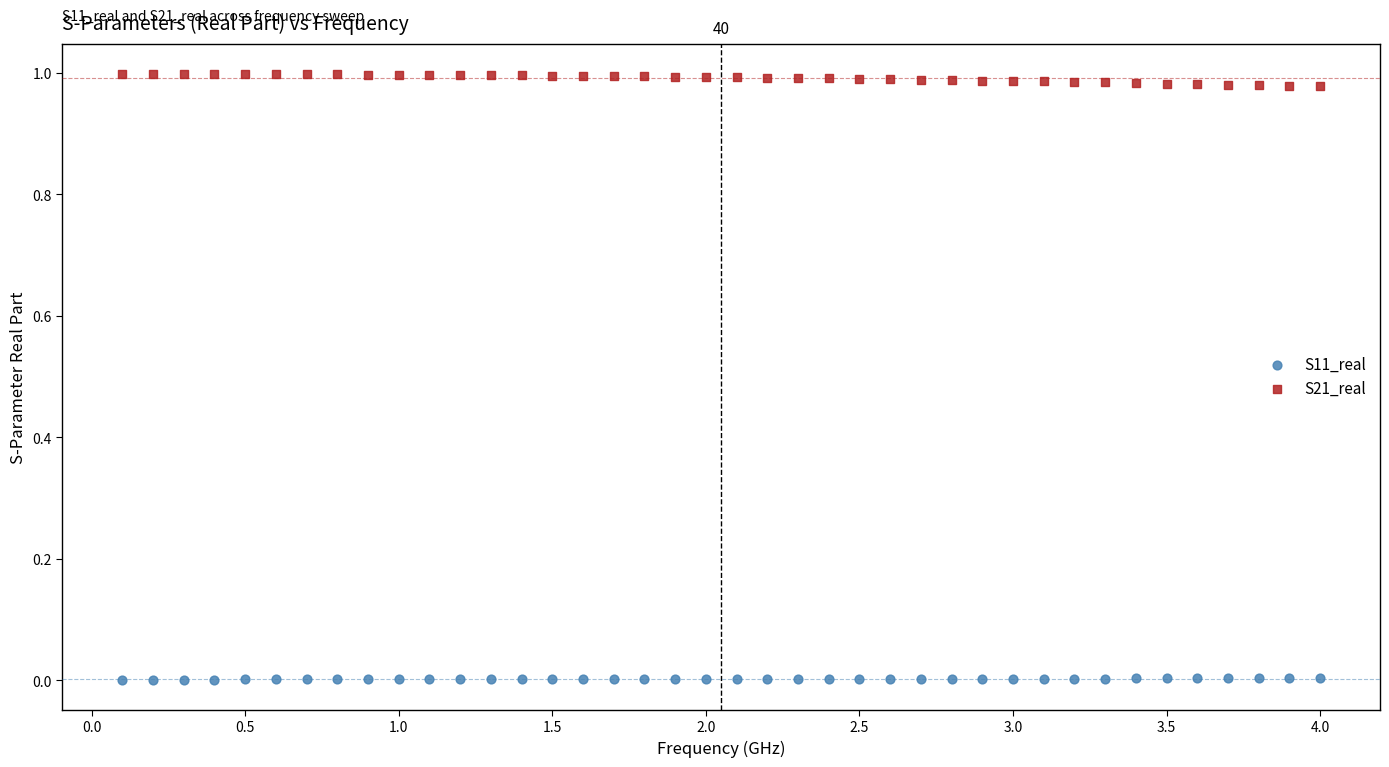

Which series reaches the minimum Y coordinate?

S11_real